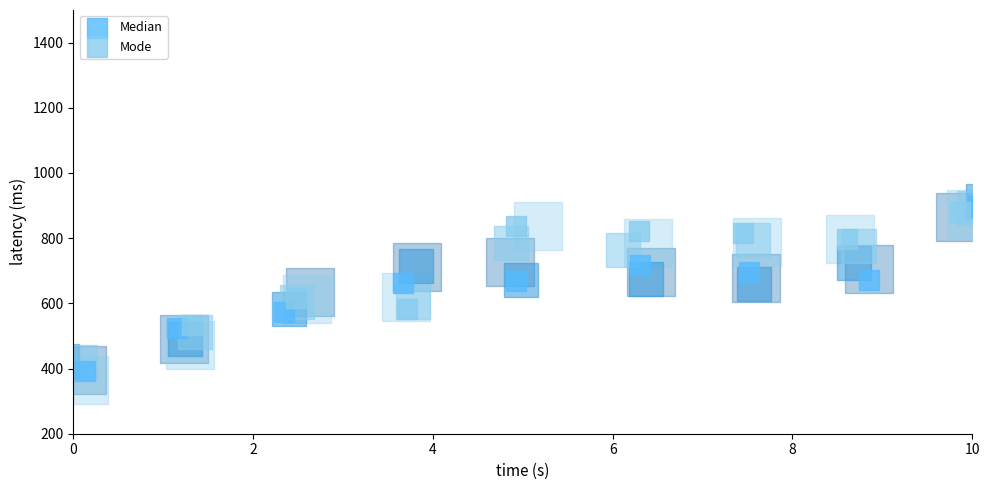

Reading left to right, what are all the values shown in this chart?

Median: 392.5	525.1	573.4	661.8	667.2	717.8	697.0	672.9	900.1
Mode: 437.0	532.7	616.0	581.3	837.5	822.3	817.4	795.9	881.8